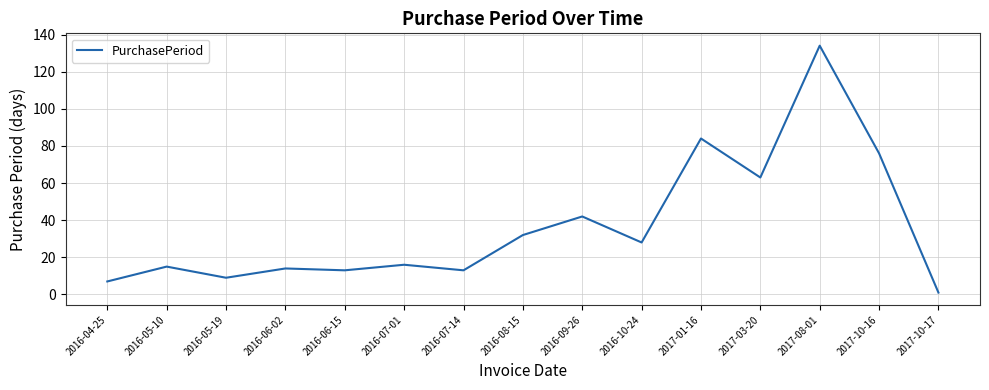

Which has a higher value, 2016-10-24 or 2017-10-16?

2017-10-16